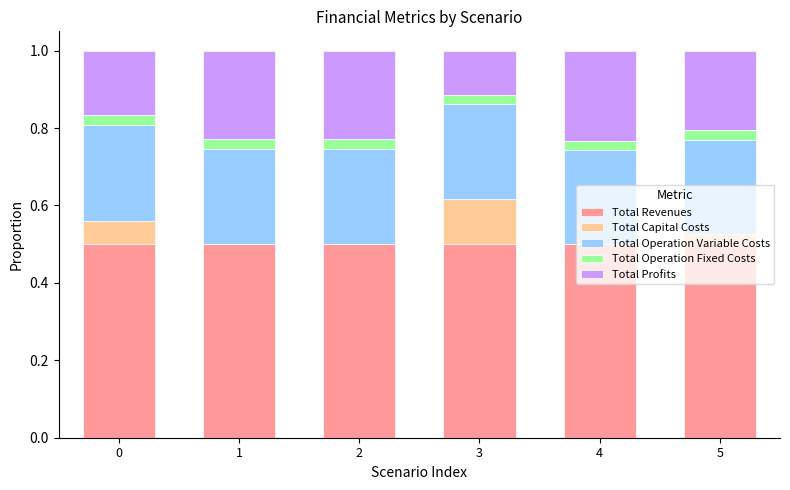

Count the number of categories in the chart.

6